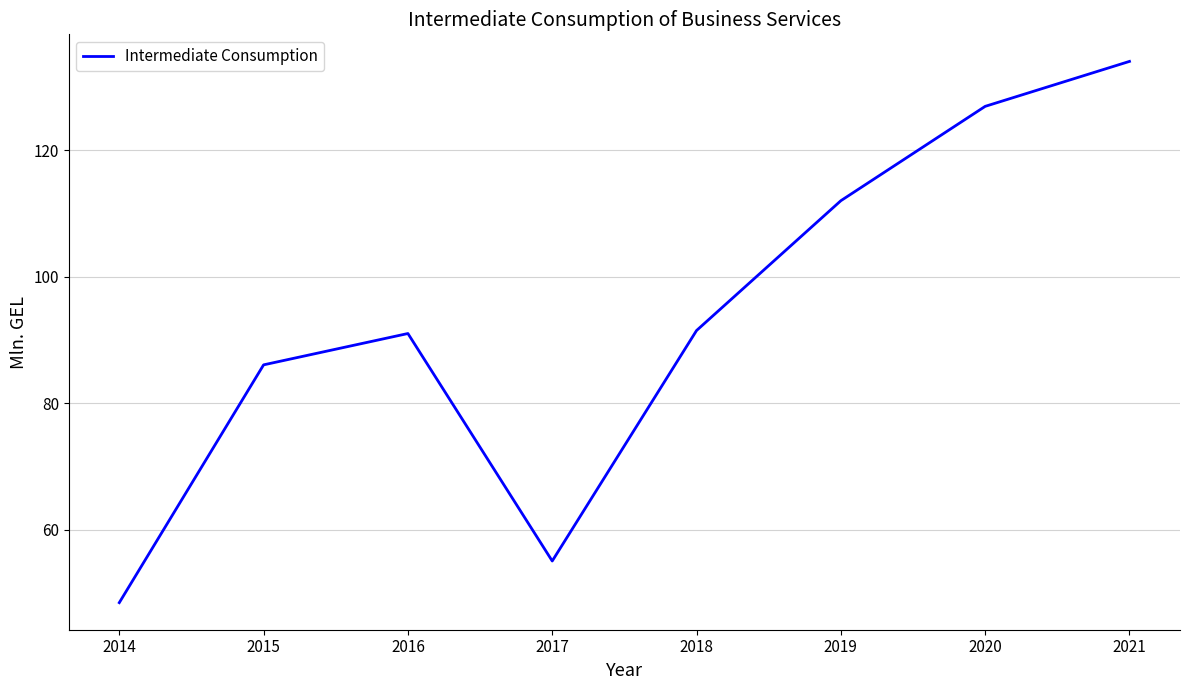

What is the smallest value displayed?

48.5